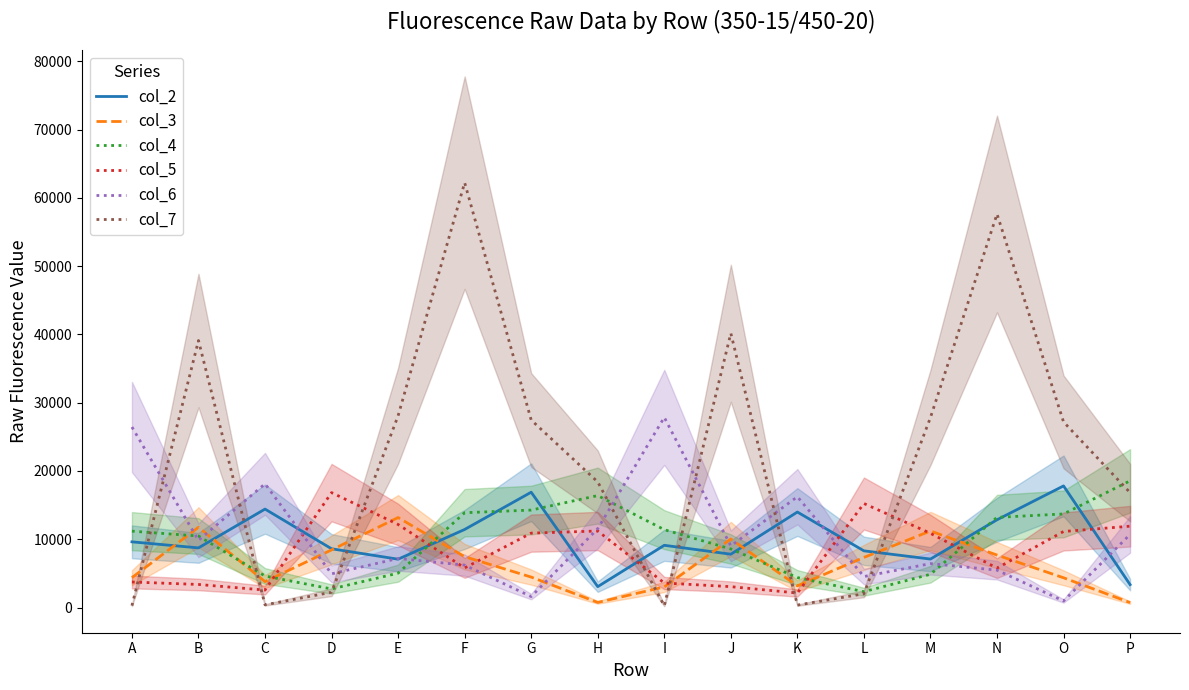

What is the total value across all series at O?

75170